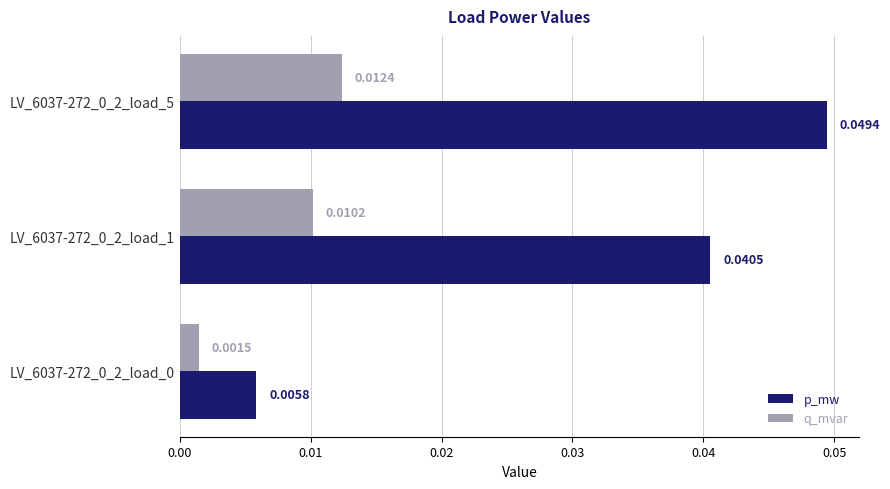

Which series has the largest total across all categories?

p_mw